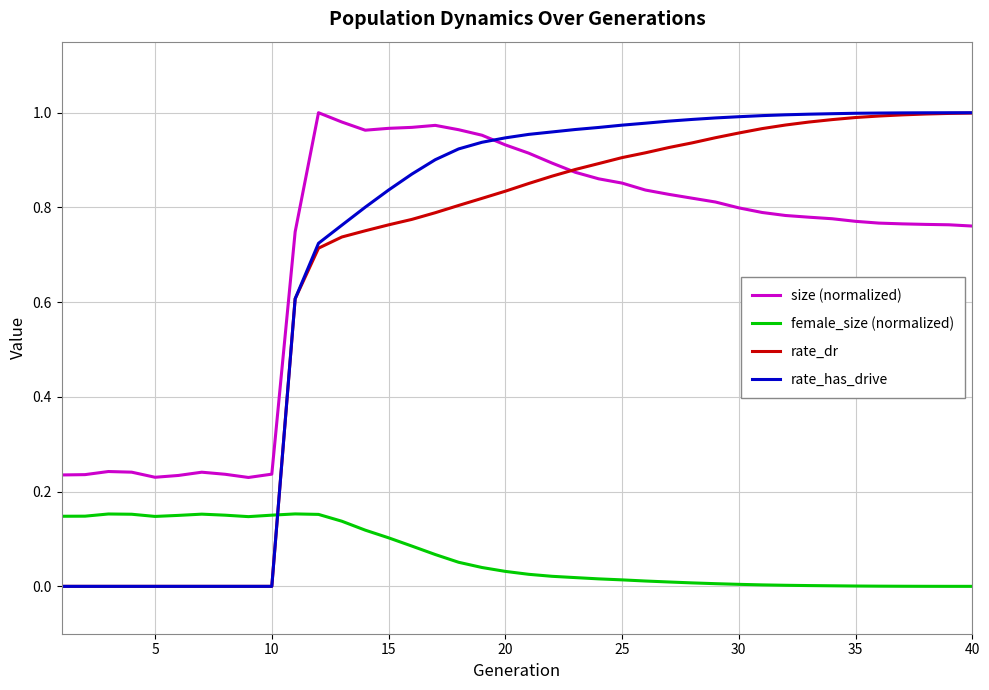

How many times do rate_dr and size (normalized) cross each other?

1